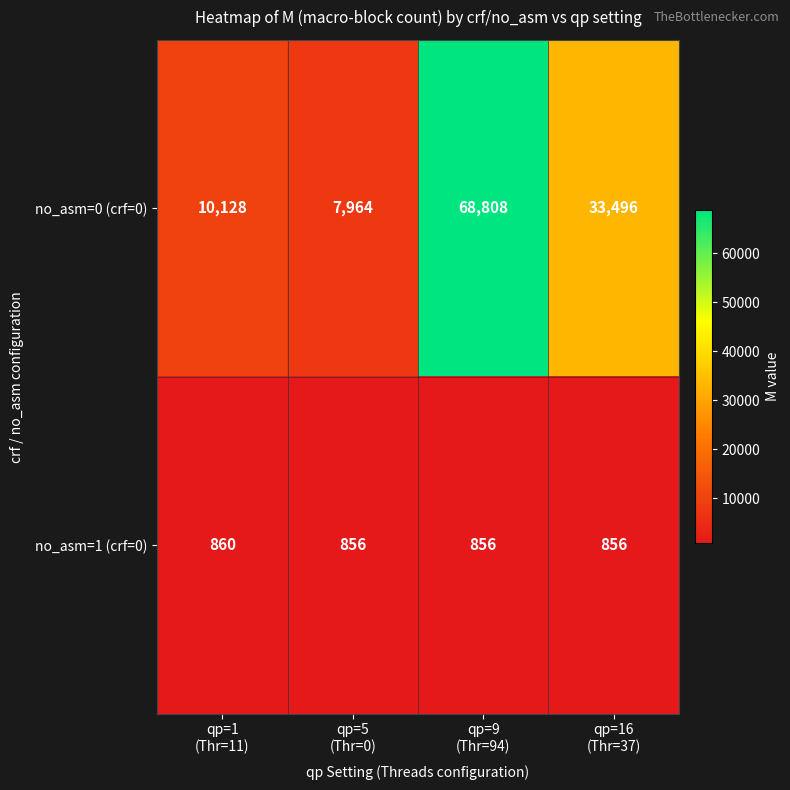

Reading left to right, list all the values displayed in this chart.

no_asm=0 (crf=0): 10128	7964	68808	33496
no_asm=1 (crf=0): 860	856	856	856